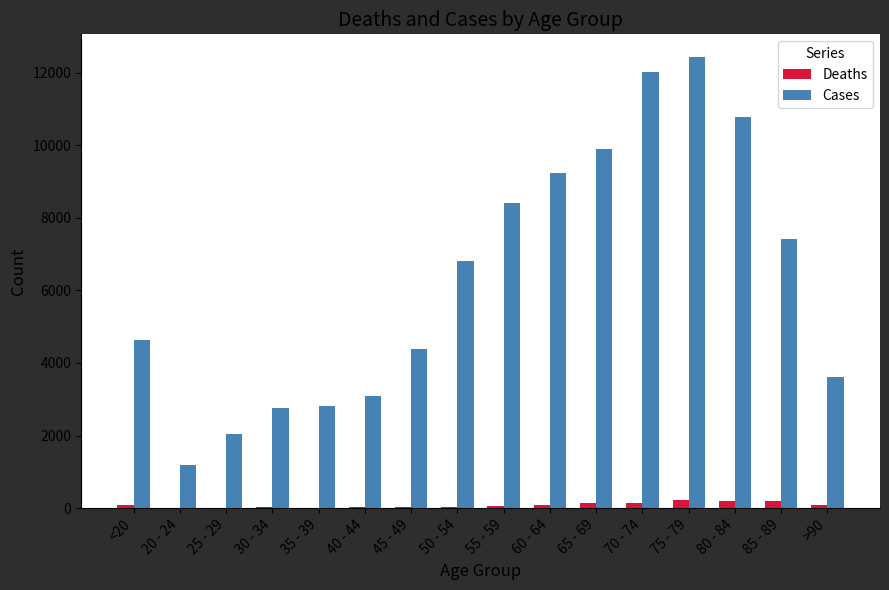

What is the difference between the Deaths values at 25 - 29 and 30 - 34?

13